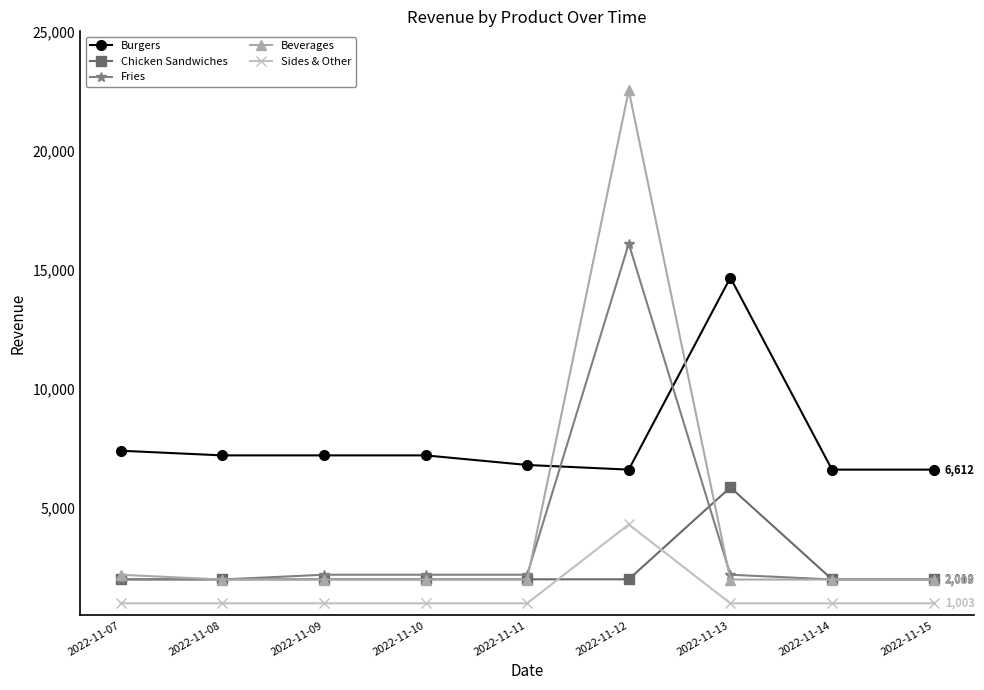

Read the Sides & Other value at 2022-11-09.

1003.0